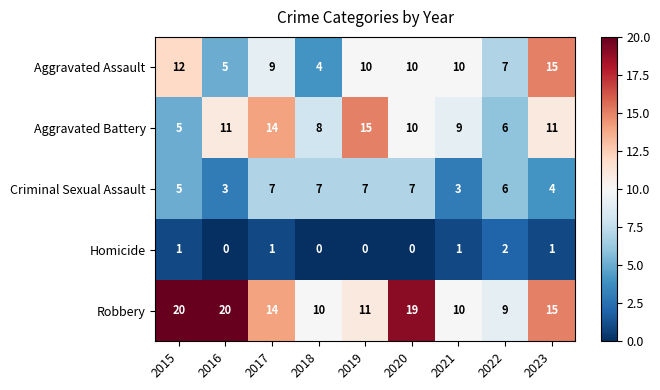

The Robbery series shows 10 at 2021. True or false?

True